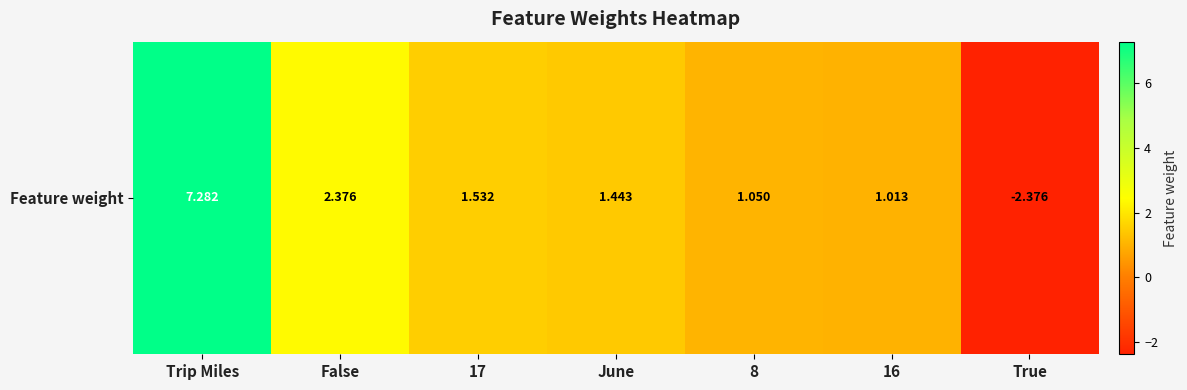

Count the number of values greater than 1.

6